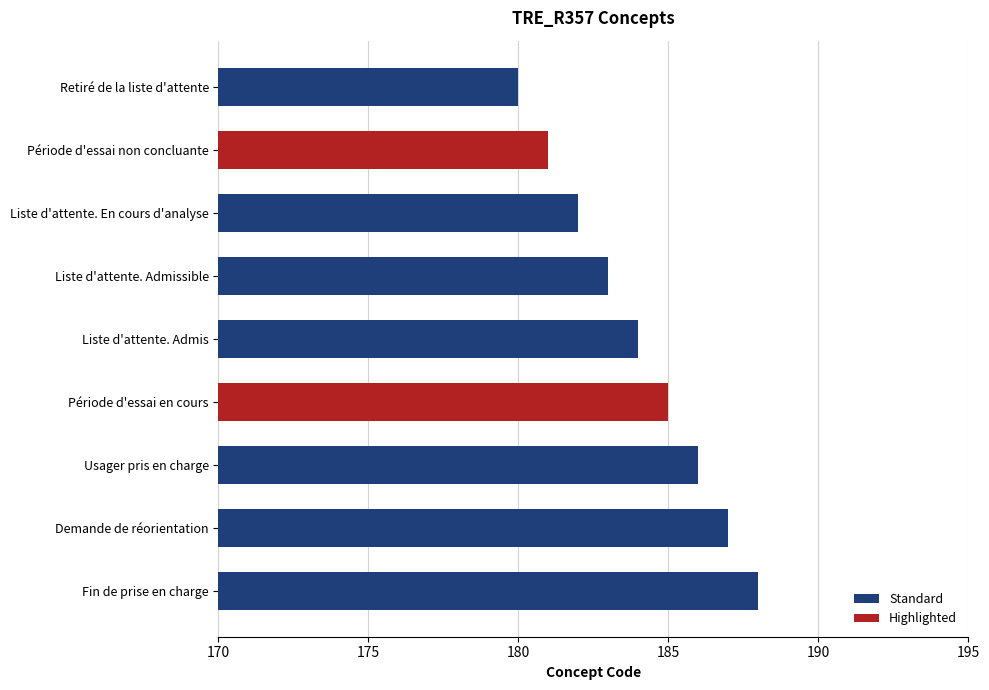

What is the change in value from Usager pris en charge to Demande de réorientation?

+1